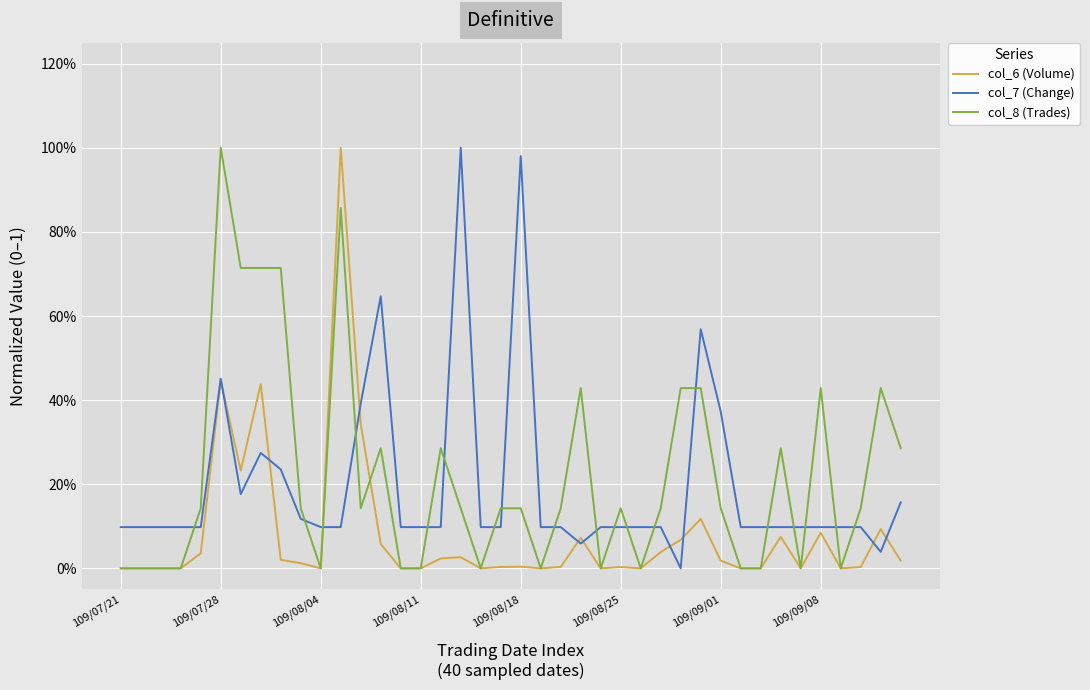

How many intersections are there between col_8 (Trades) and col_6 (Volume)?

1